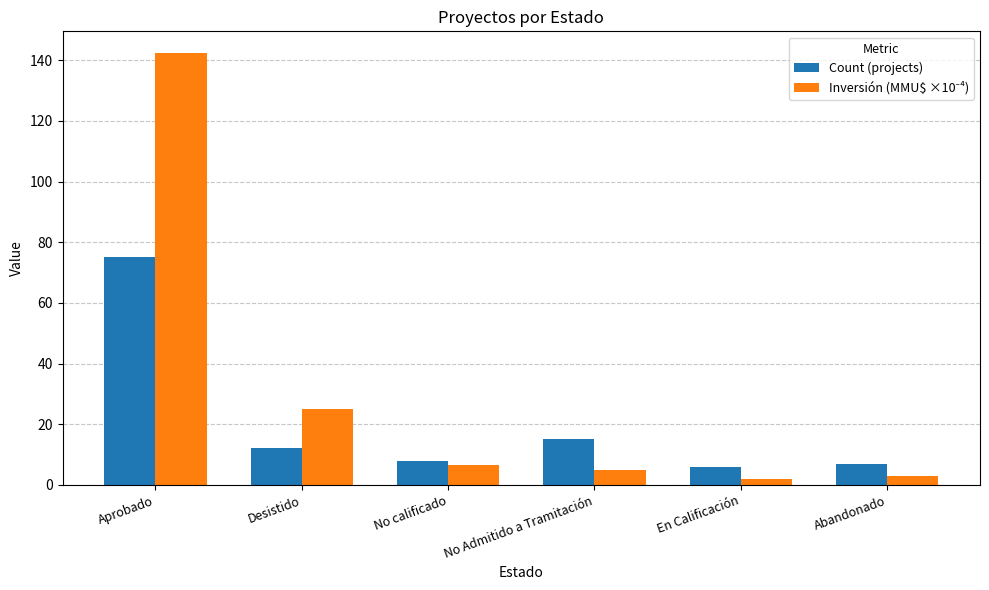

Is it true that Count (projects) equals 9.7 at No Admitido a Tramitación?

False